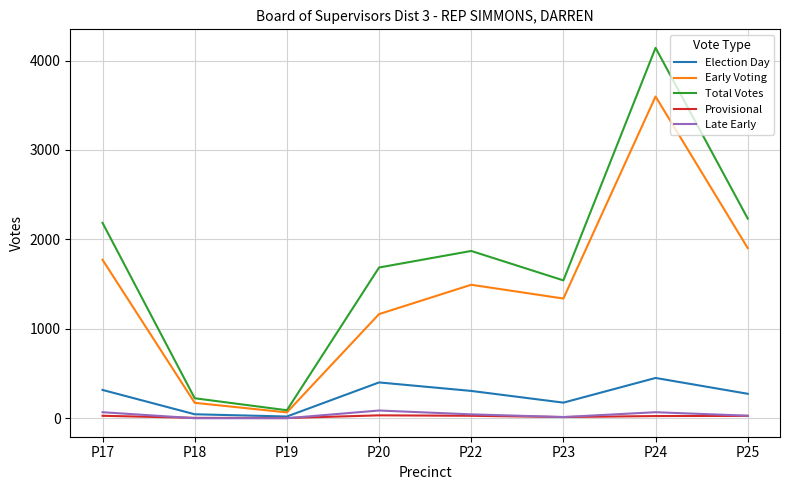

Which category has the lowest value in the Total Votes series?

P19